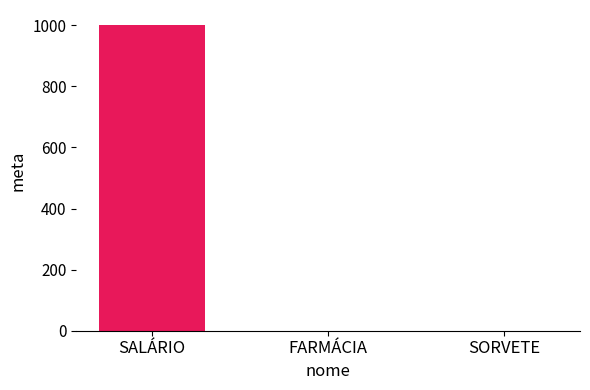

What is the change in value from SALÁRIO to SORVETE?

-1000